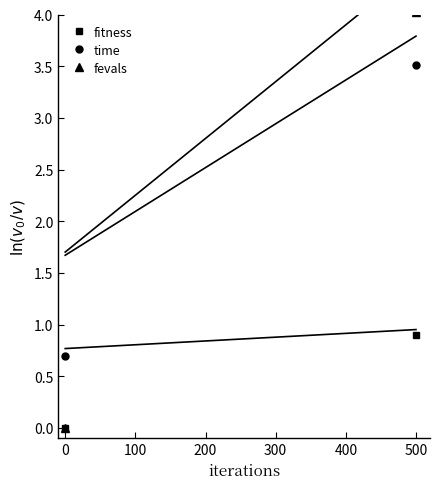

What is the value of the time point at the 2nd from the left?

3.5